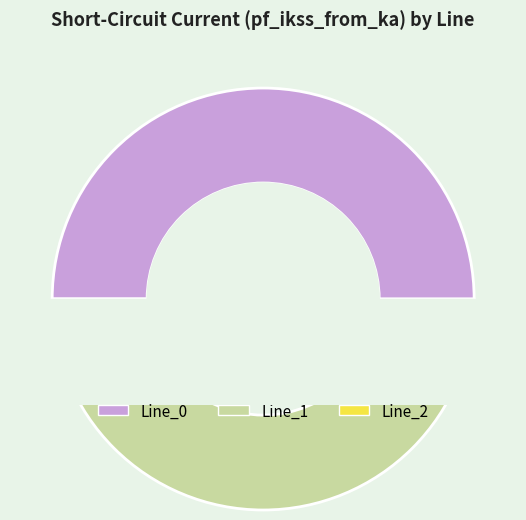

To the nearest percent, what is the average slice percentage?

33%